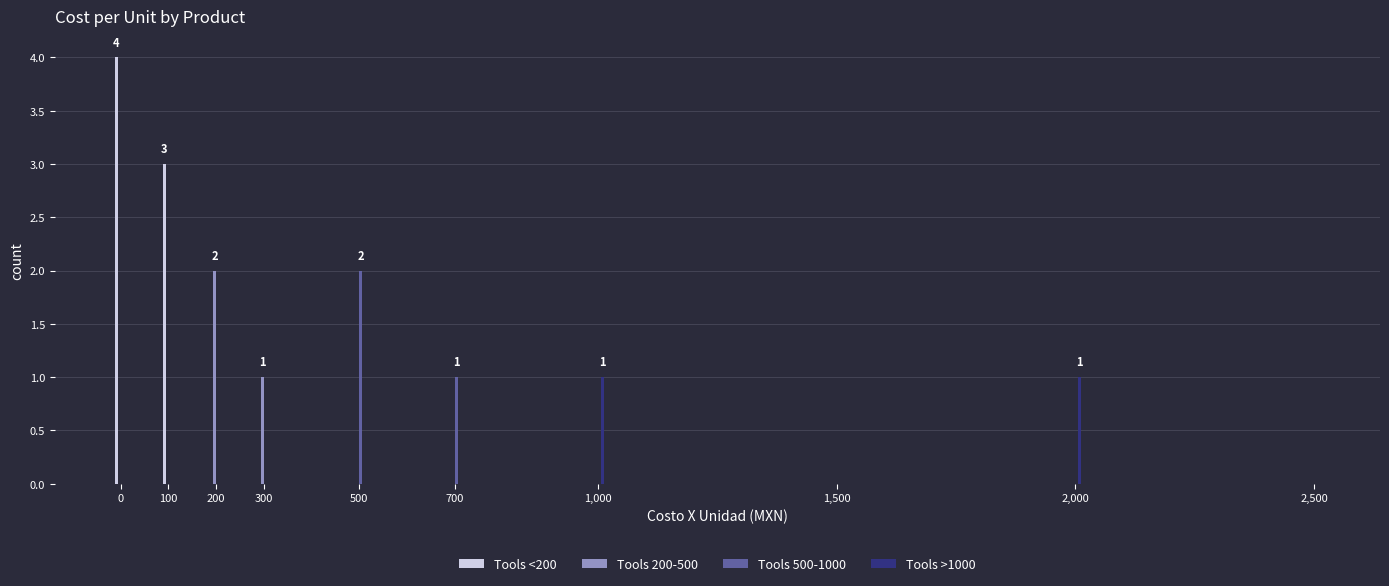

Which series changed the most between 100 and 2,000?

Tools <200